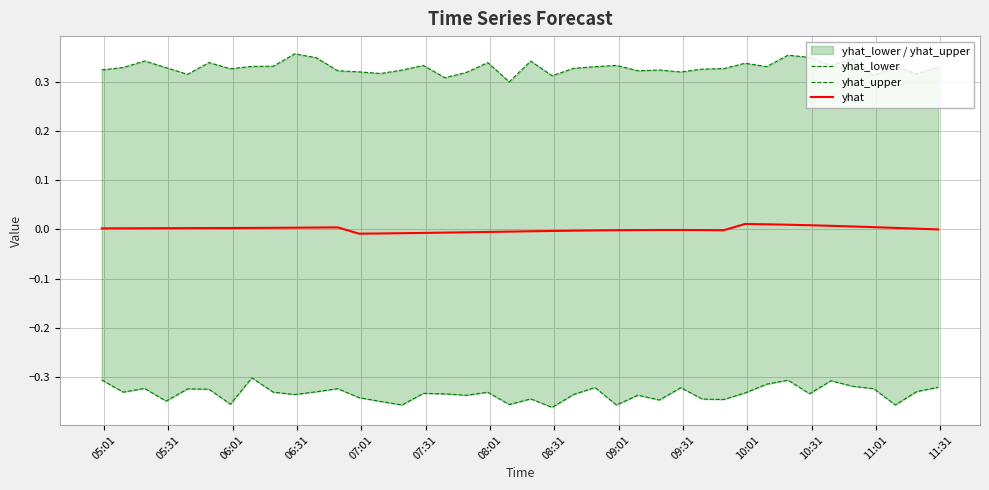

The yhat series shows 0.0 at 06:01. True or false?

False